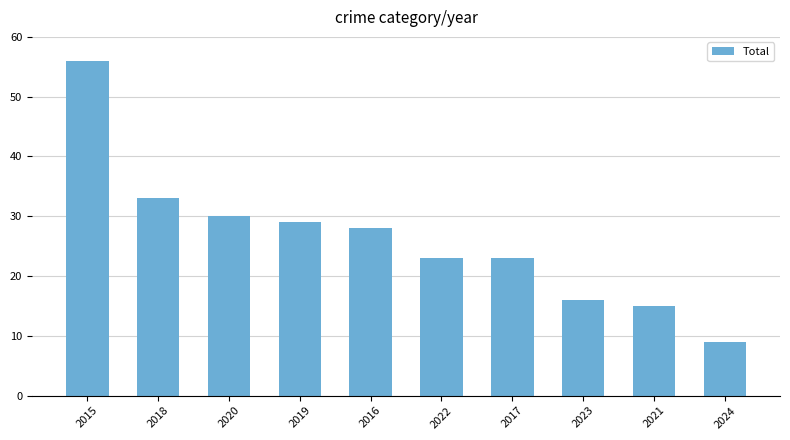

At which label is the value closest to 32?

2018